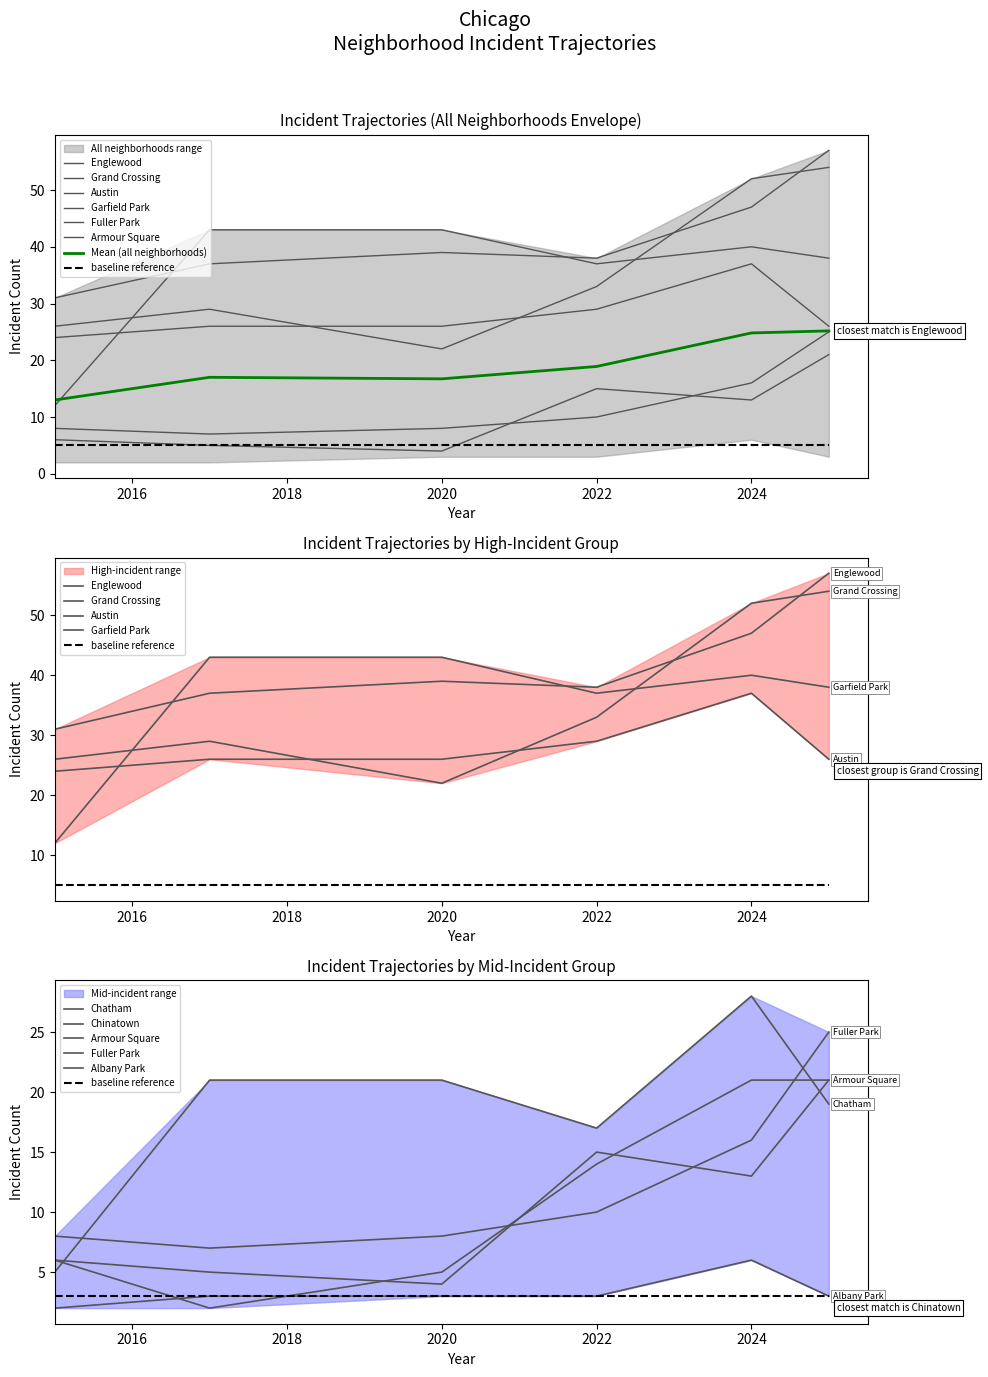

What is the label of the 2nd point from the left?

Armour Square